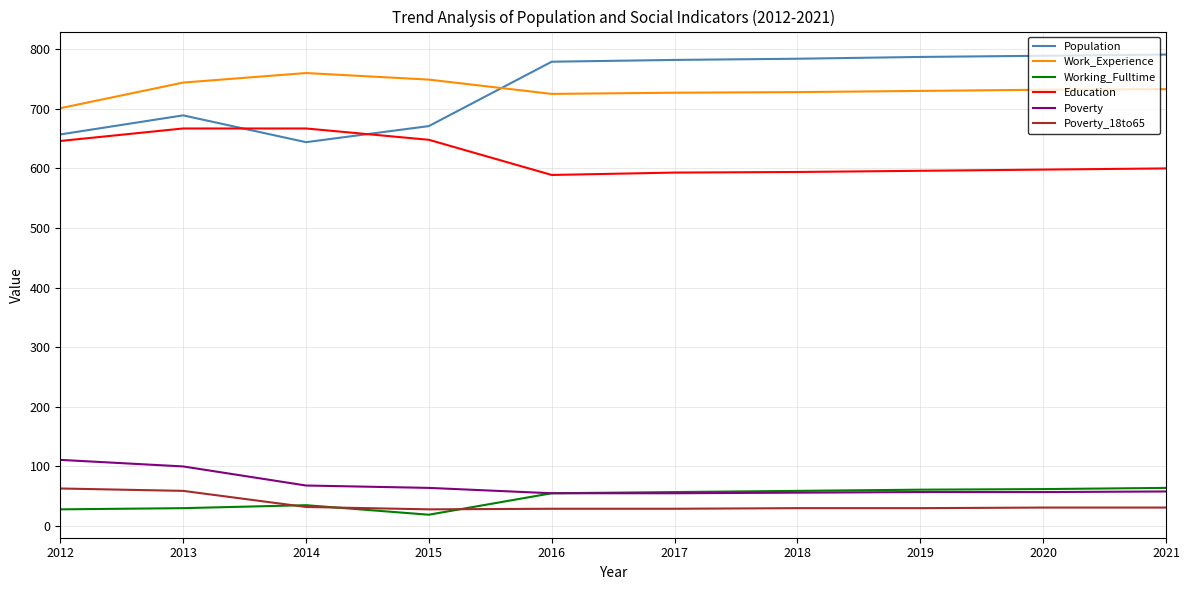

The Work_Experience series shows 727 at 2017. True or false?

True